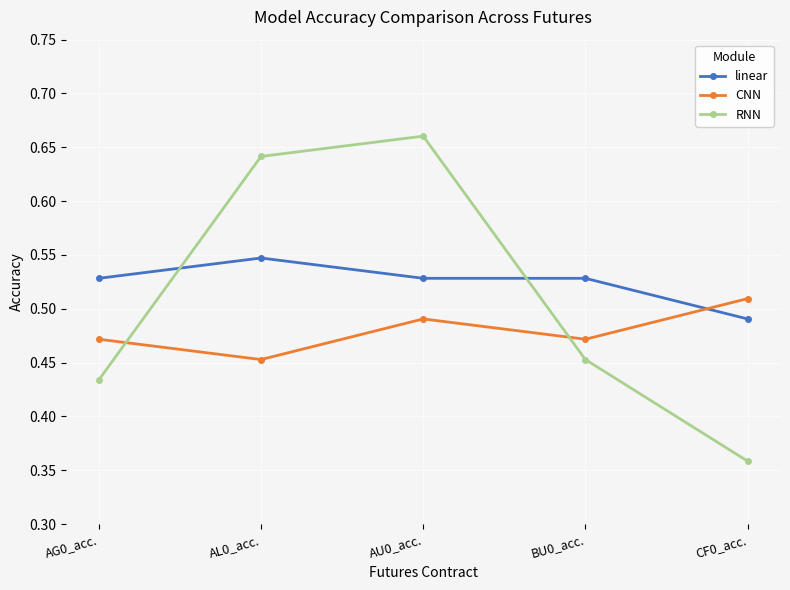

Does the chart have visible grid lines?

Yes